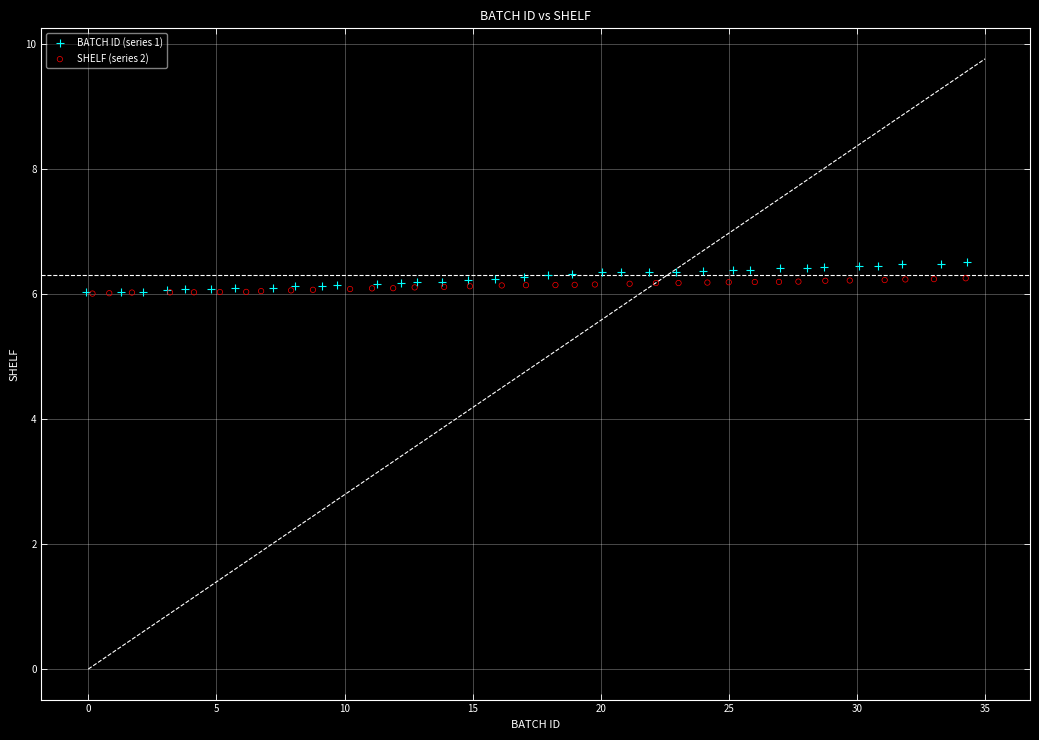

Which series has the widest spread of Y values?

BATCH ID (series 1)